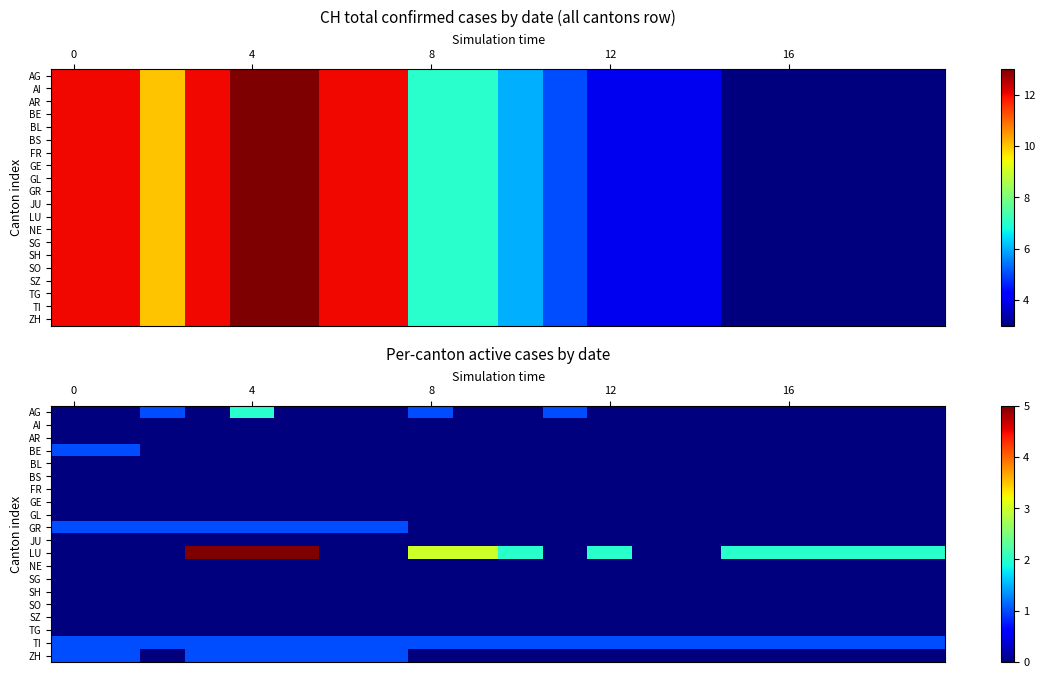

How many data points does each series have?

20